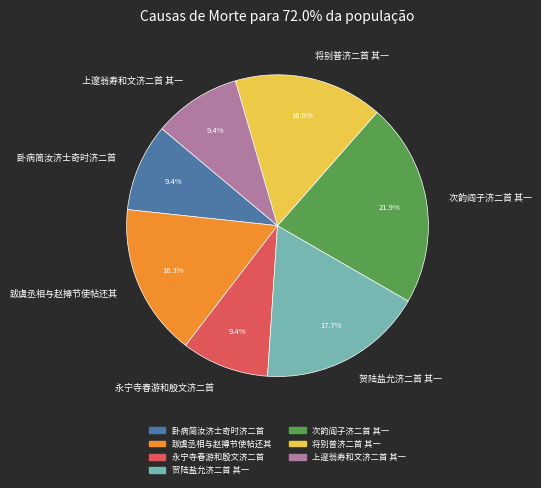

Which has a higher value, 永宁寺春游和殷文济二首 or 将别普济二首 其一?

将别普济二首 其一